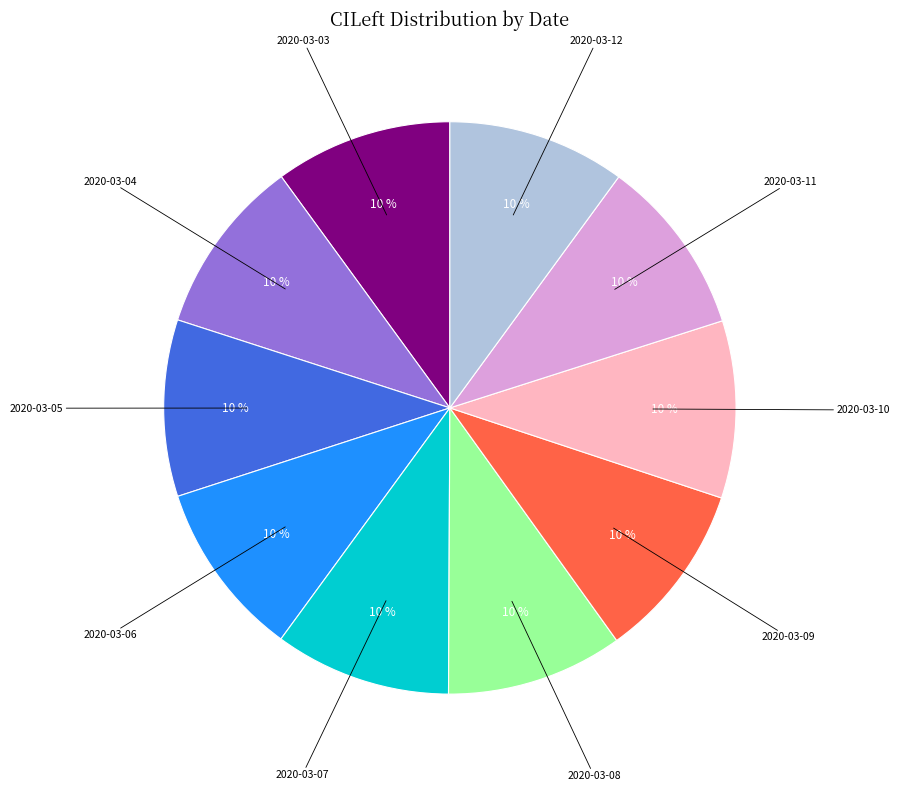

How many segments does this pie chart have?

10